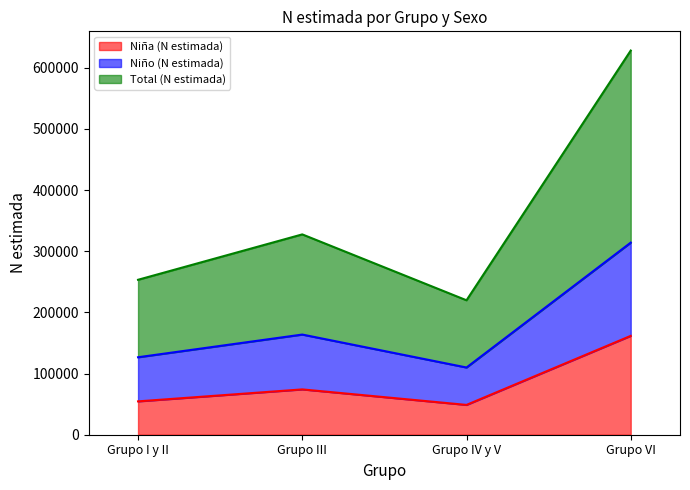

True or false: Total (N estimada) and Niño (N estimada) intersect in this chart.

False